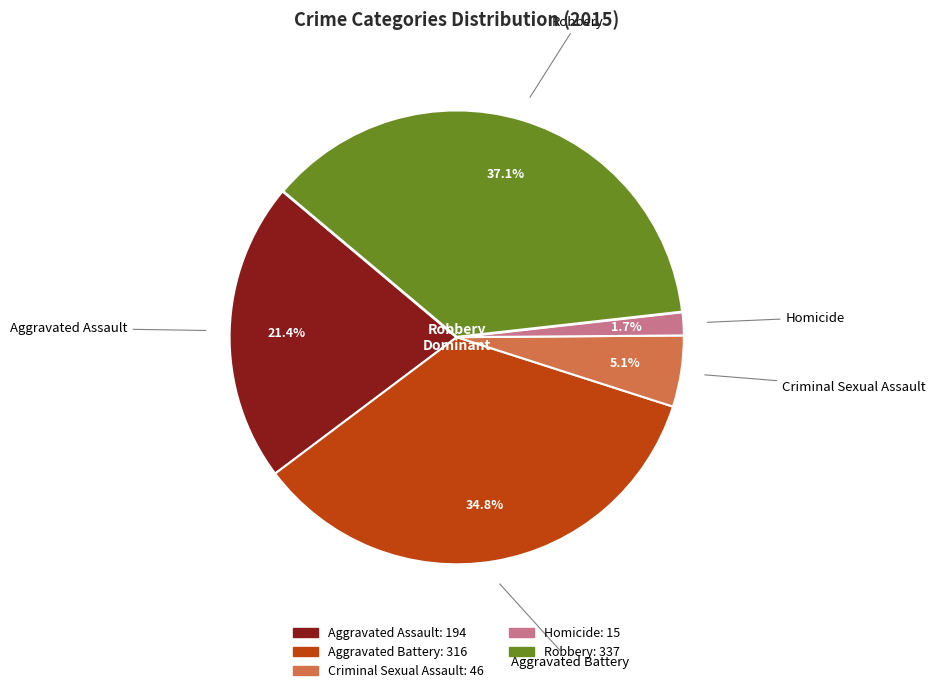

Is it true that Homicide is 11% of the pie?

False